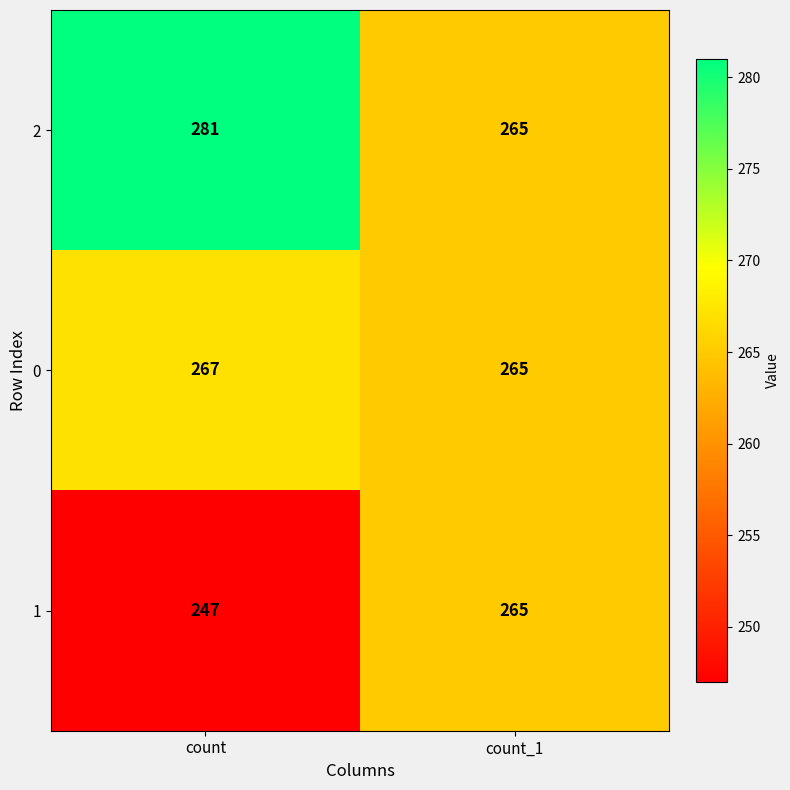

True or false: 1 has a value of 448 at count_1.

False